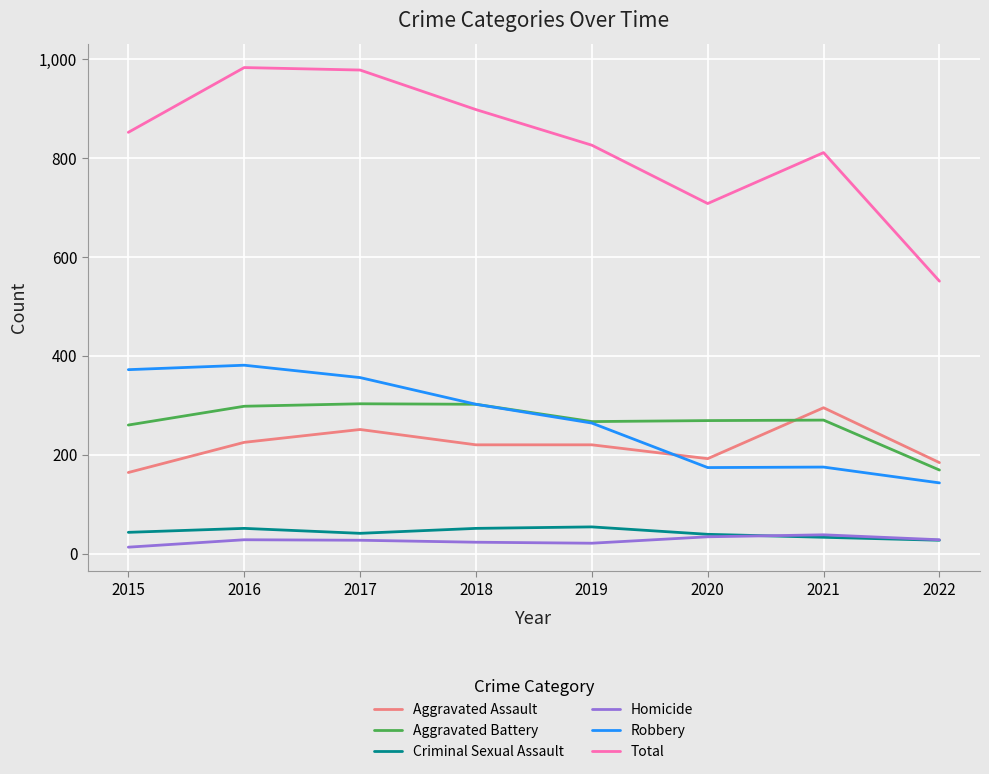

True or false: Total and Robbery cross at least once.

False